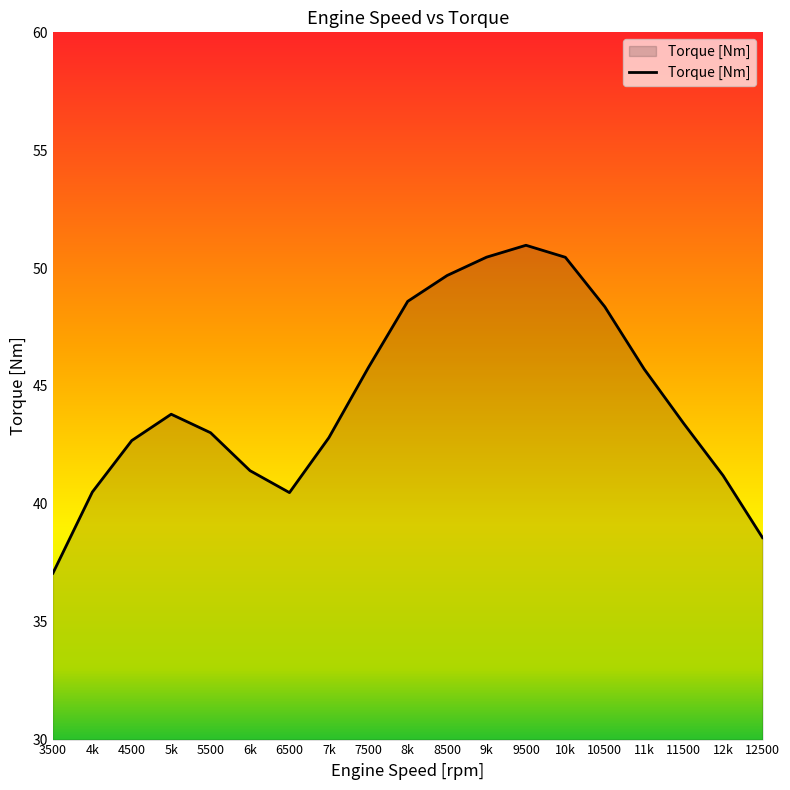

True or false: the data shows 43.4 at 11500.

True